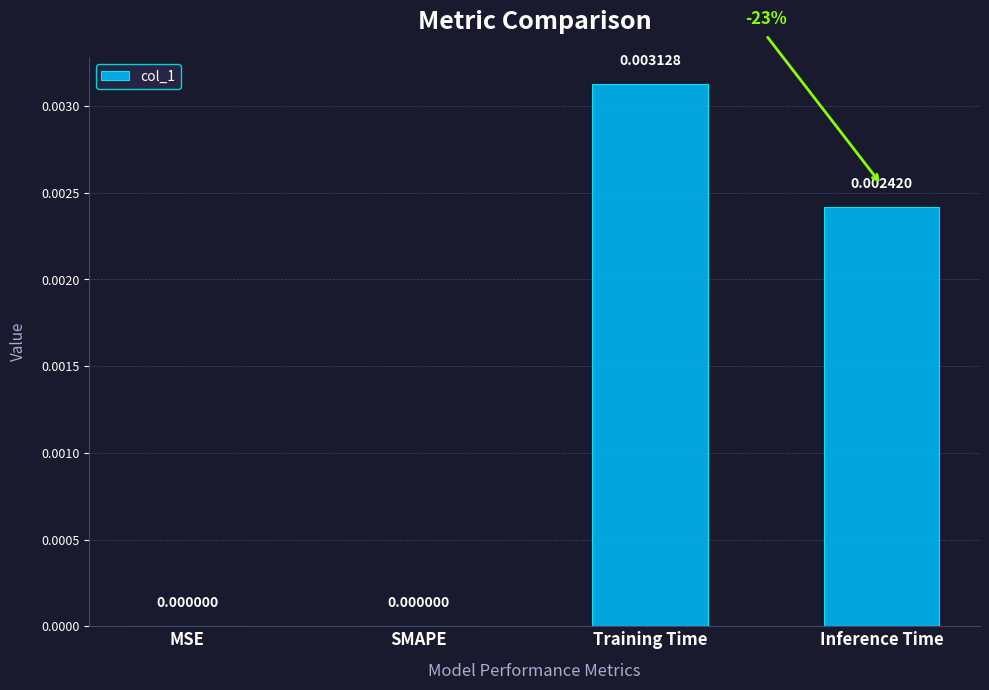

Which label corresponds to the largest value in the chart?

Training Time